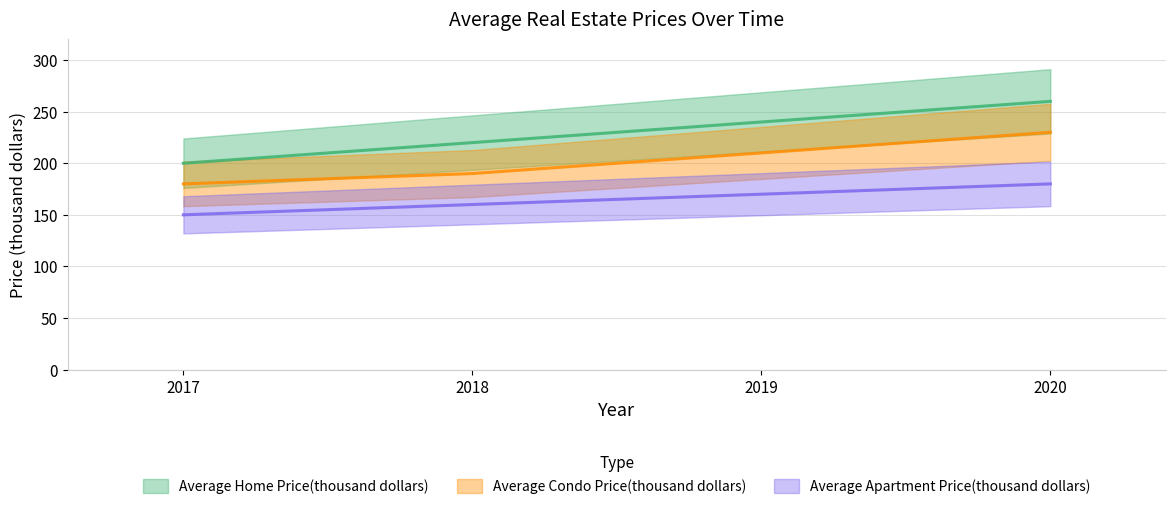

Reading right to left, transcribe all the data shown in this chart.

Average Home Price(thousand dollars): 260	240	220	200
Average Condo Price(thousand dollars): 230	210	190	180
Average Apartment Price(thousand dollars): 180	170	160	150